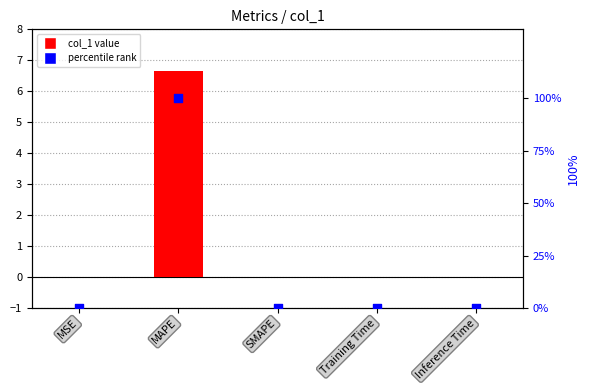

Which series reaches the minimum Y coordinate?

col_1 value